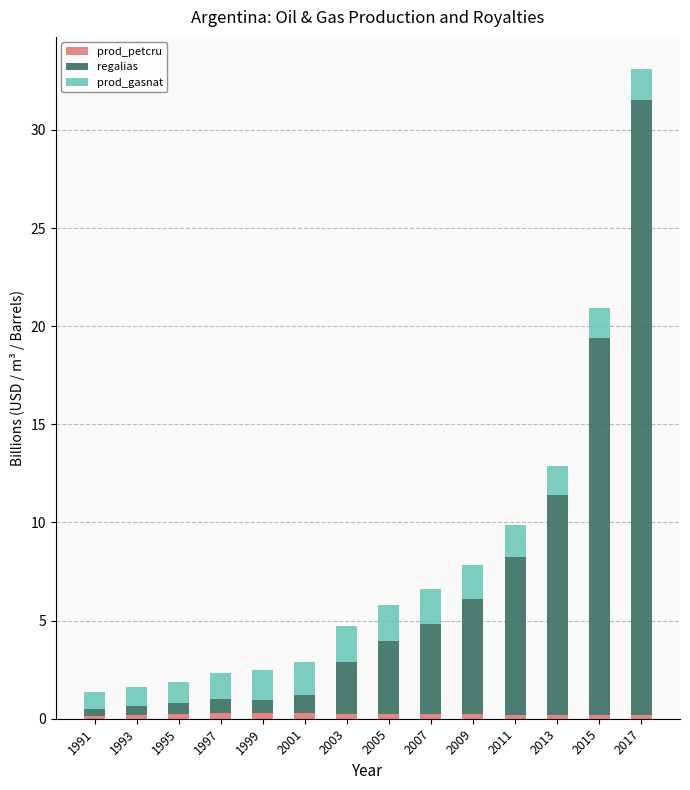

At which category is the sum across all series the highest?

2017